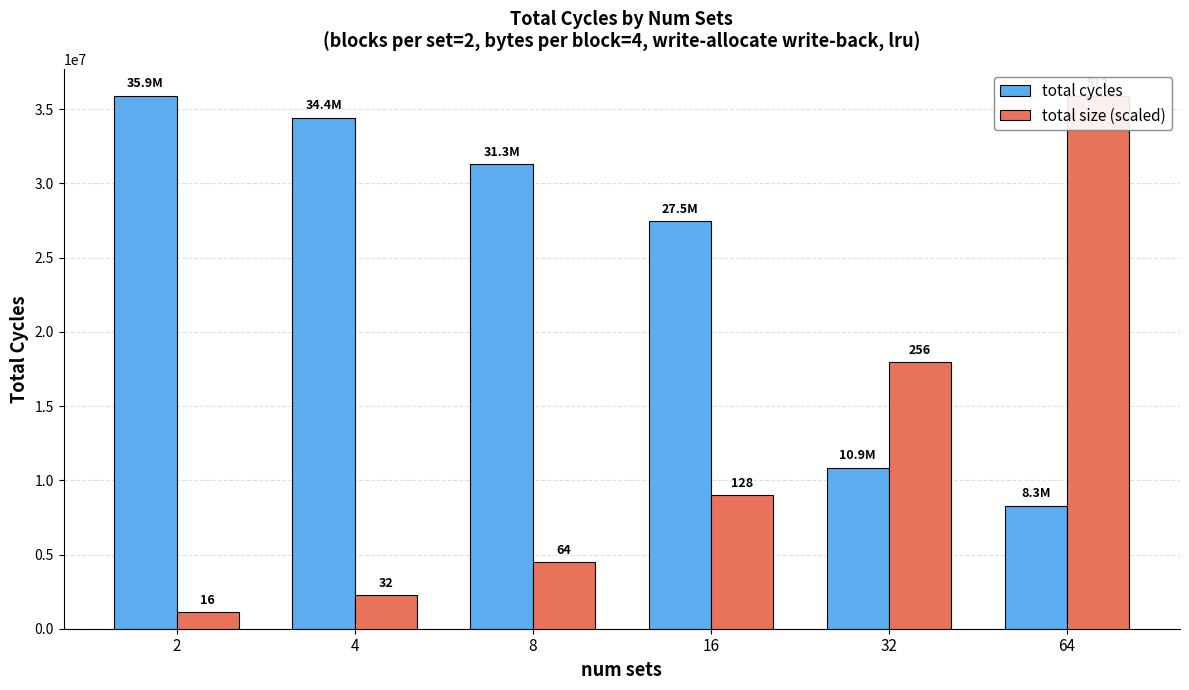

What is the difference between the highest and lowest values at 8?

26795443.9